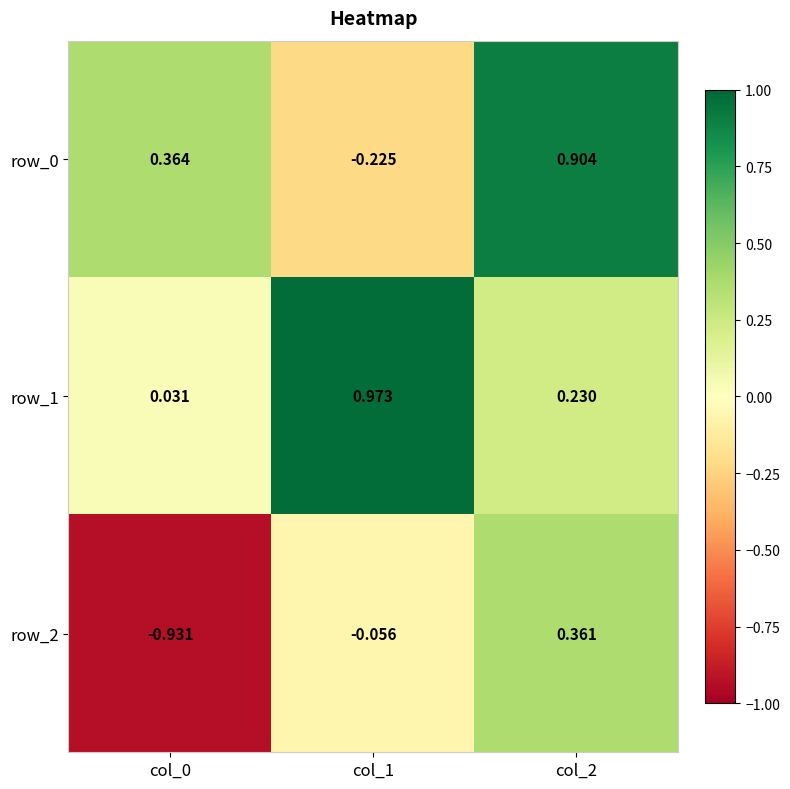

At how many categories does at least one series exceed 0?

3